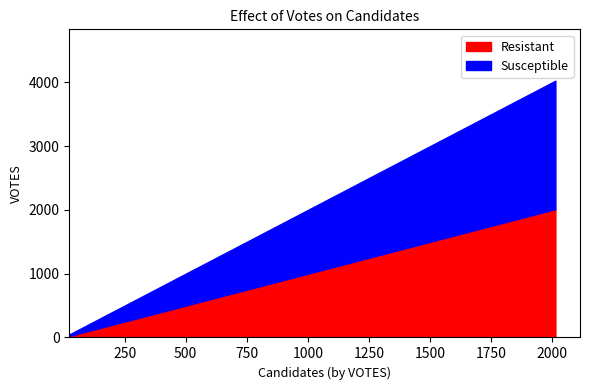

What is the difference between the maximum and minimum values in the Susceptible series?

1987